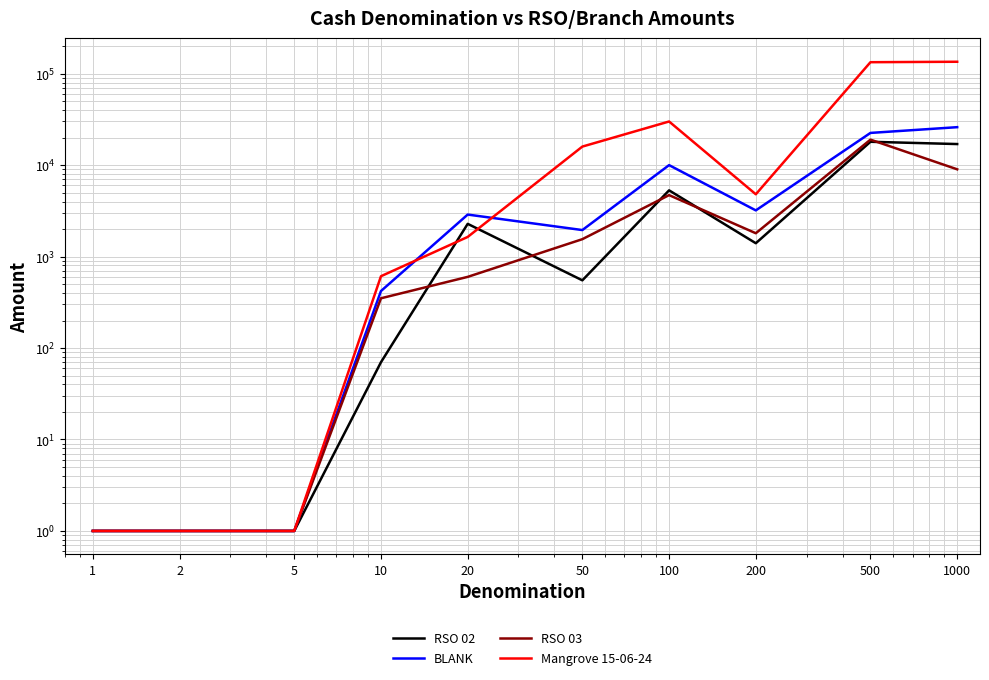

True or false: RSO 03 and Mangrove 15-06-24 intersect in this chart.

False